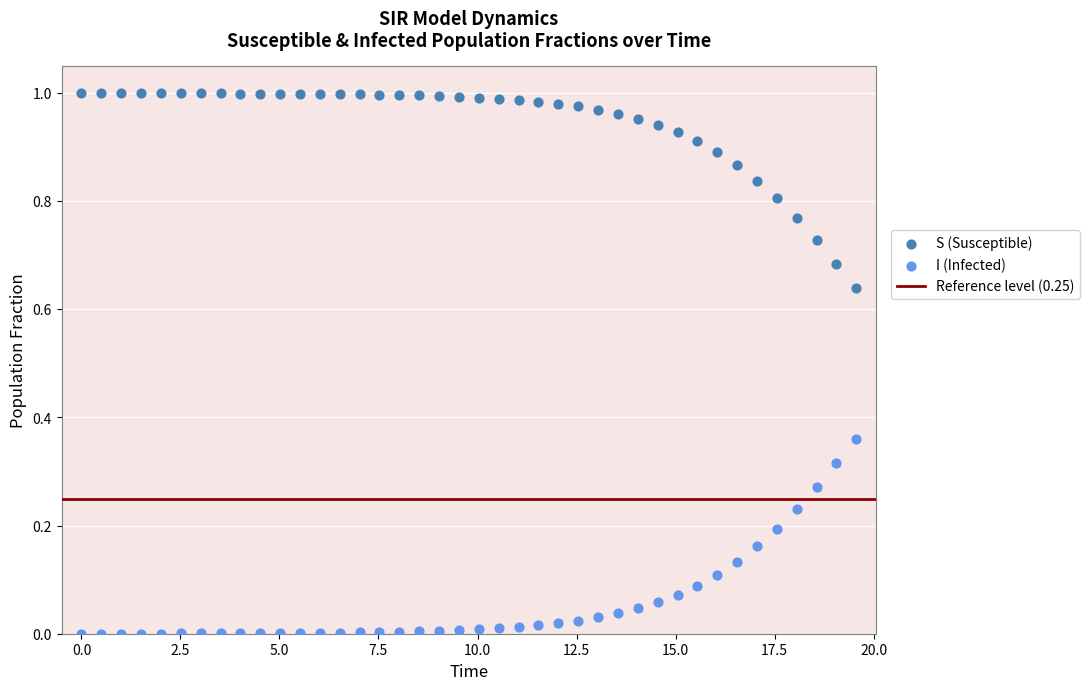

Which series reaches the minimum Y coordinate?

I (Infected)